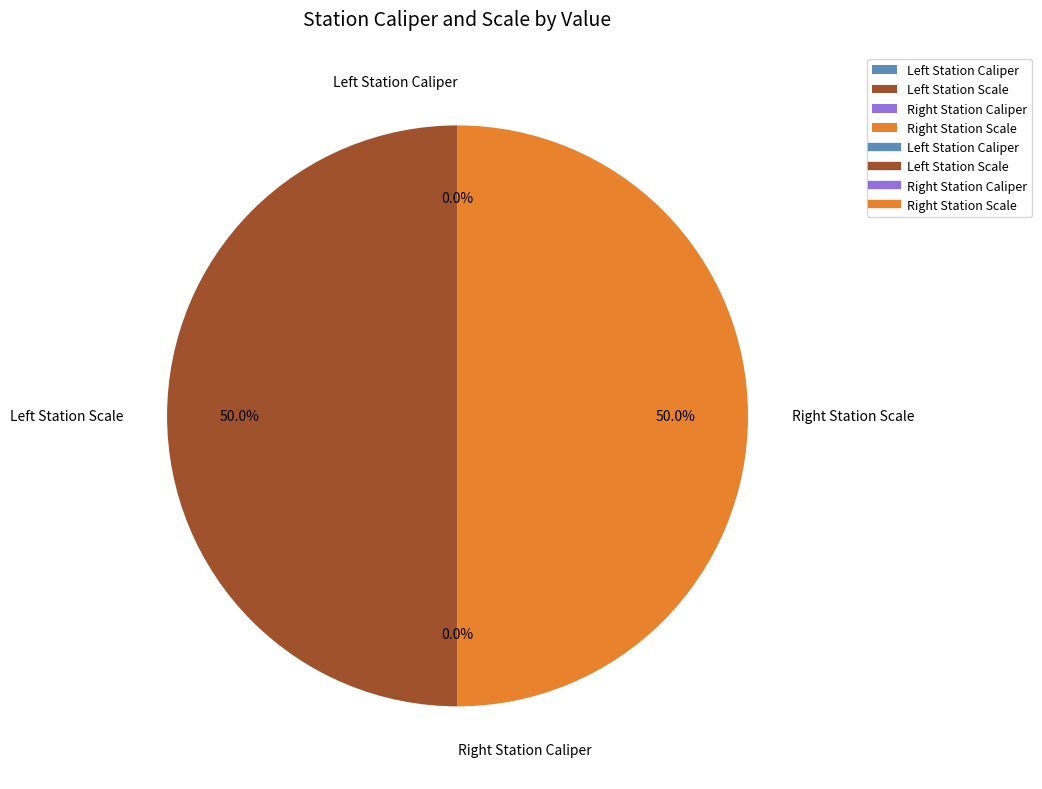

Rank the categories by value from highest to lowest.

Left Station Scale, Right Station Scale, Right Station Caliper, Left Station Caliper